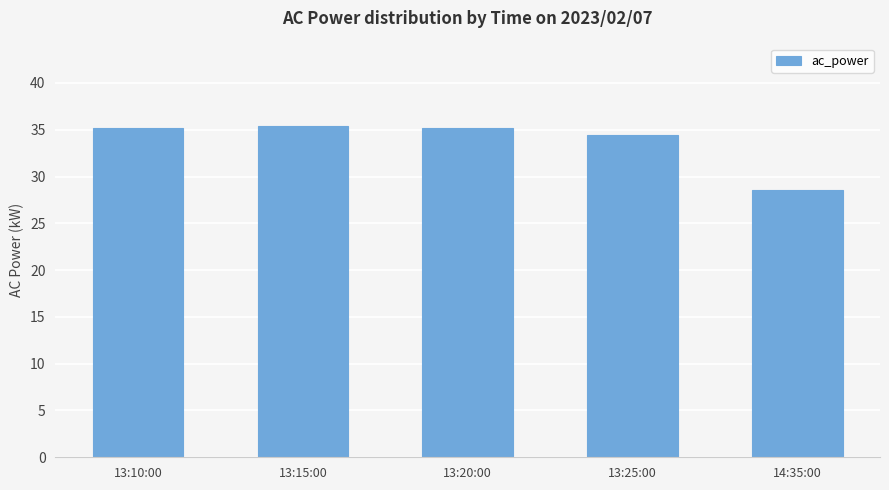

Reading right to left, transcribe all the data shown in this chart.

14:35:00=28.6	13:25:00=34.4	13:20:00=35.2	13:15:00=35.4	13:10:00=35.2